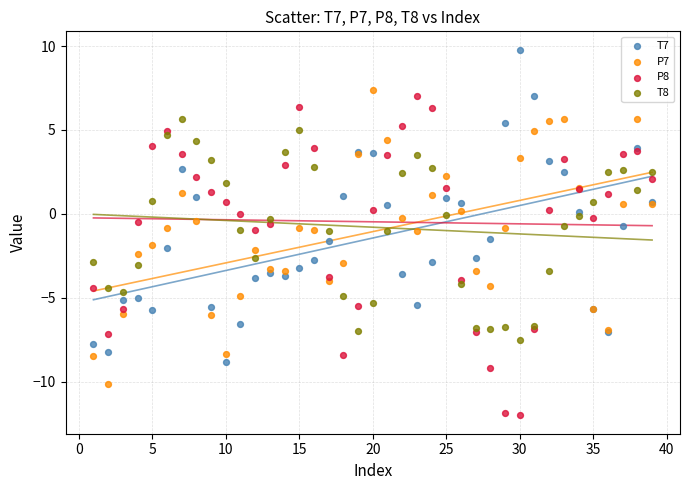

Which series contains the lowest Y value?

P8